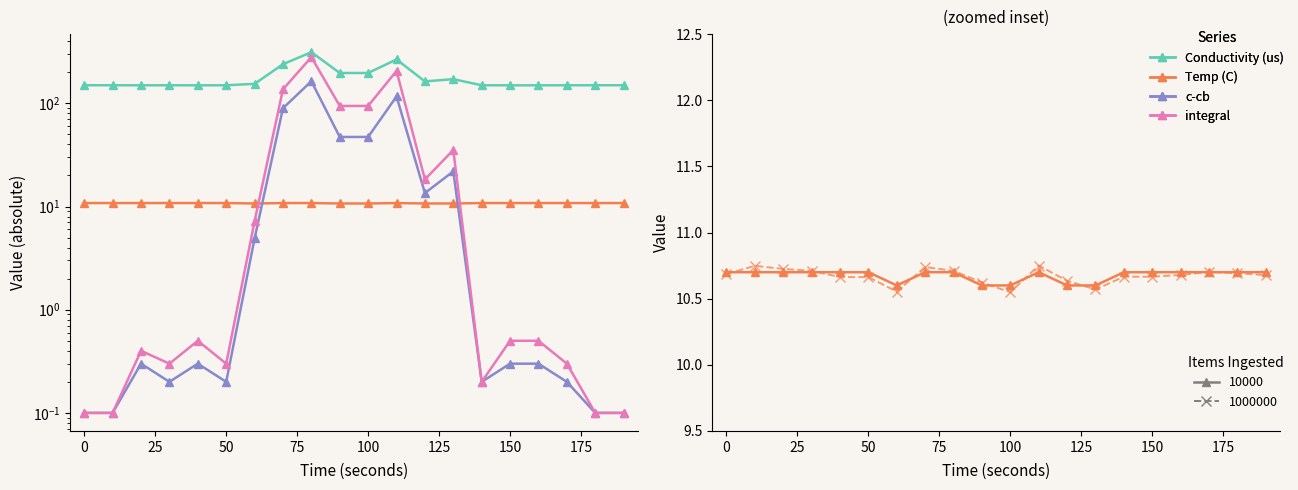

Is the value of integral at 190 greater than the value of c-cb at 20?

No